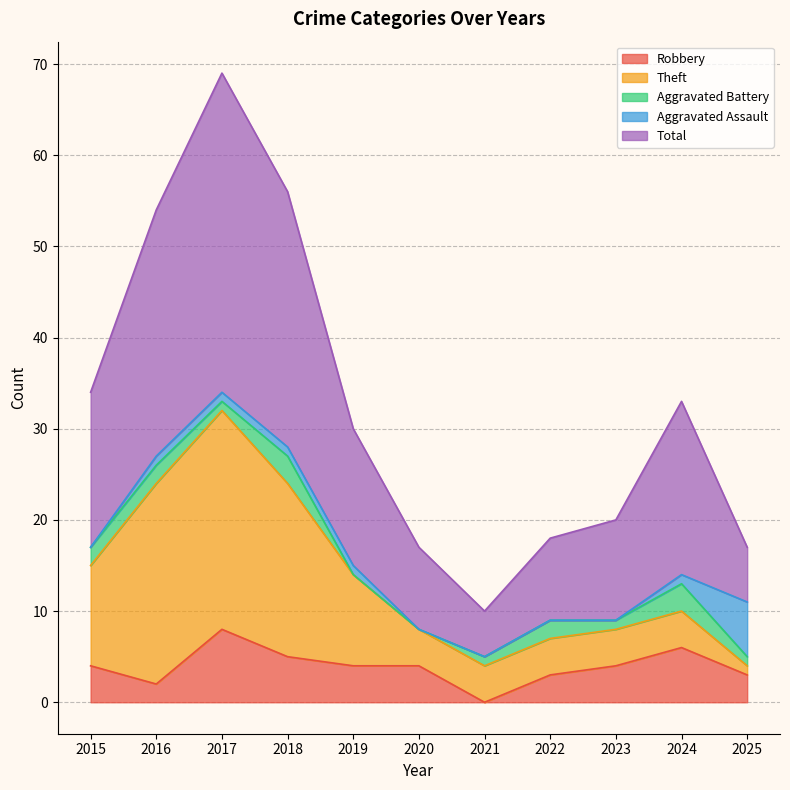

Count the number of data series in this chart.

5